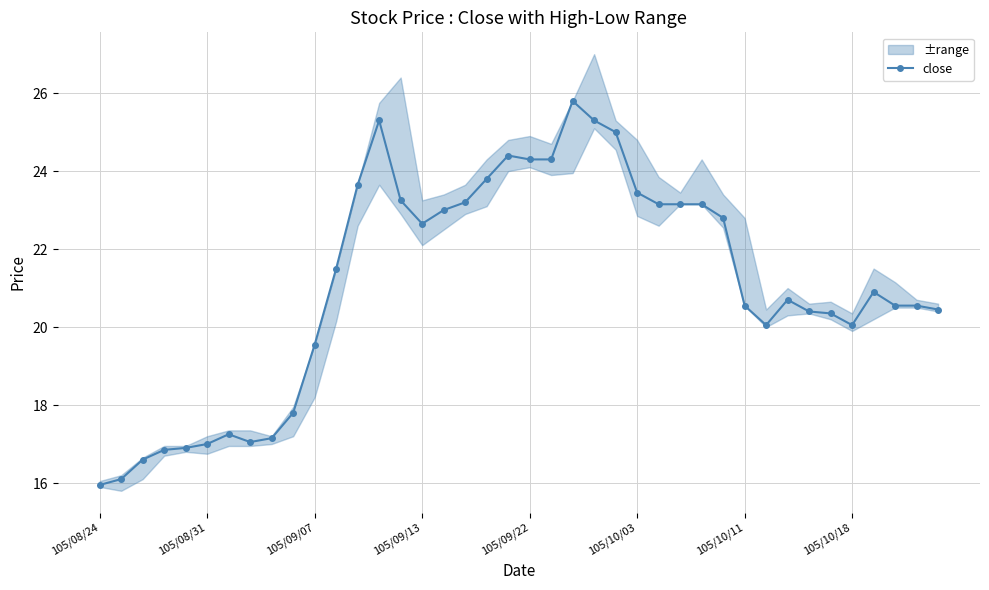

True or false: the data shows 23.1 at 27.

True